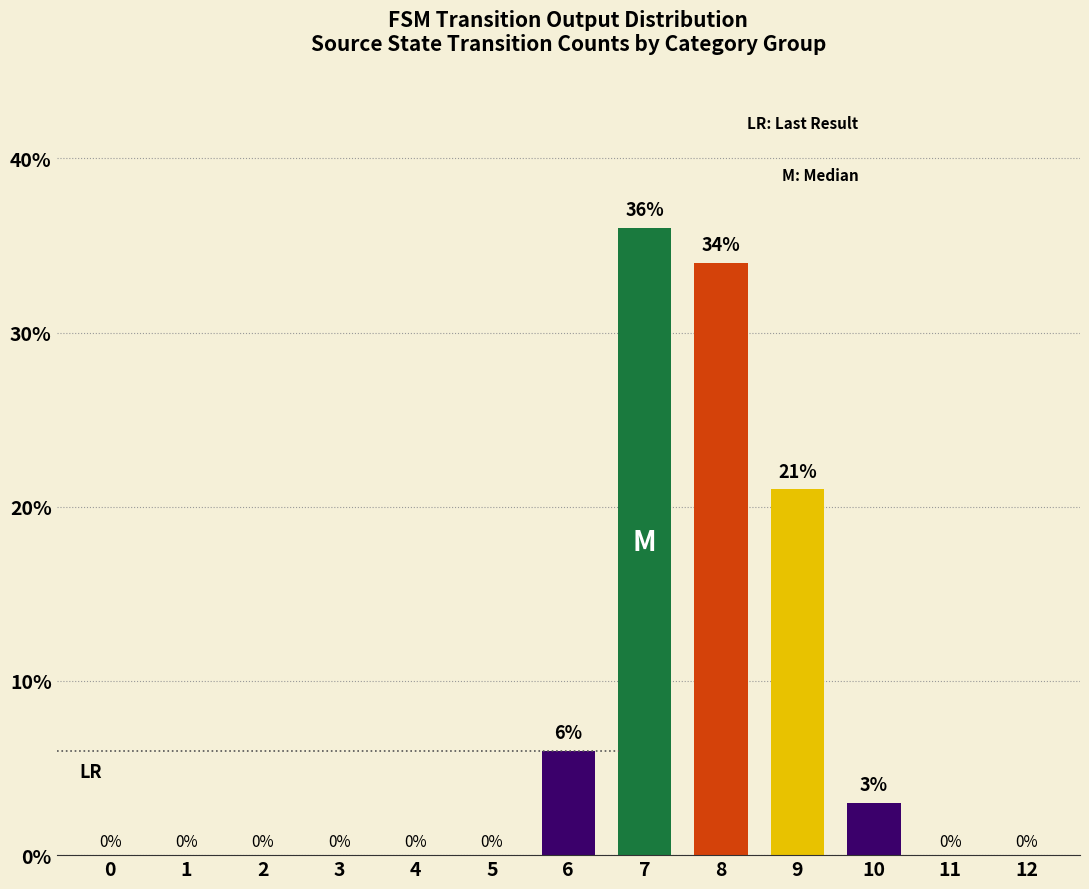

What is the average value?

8